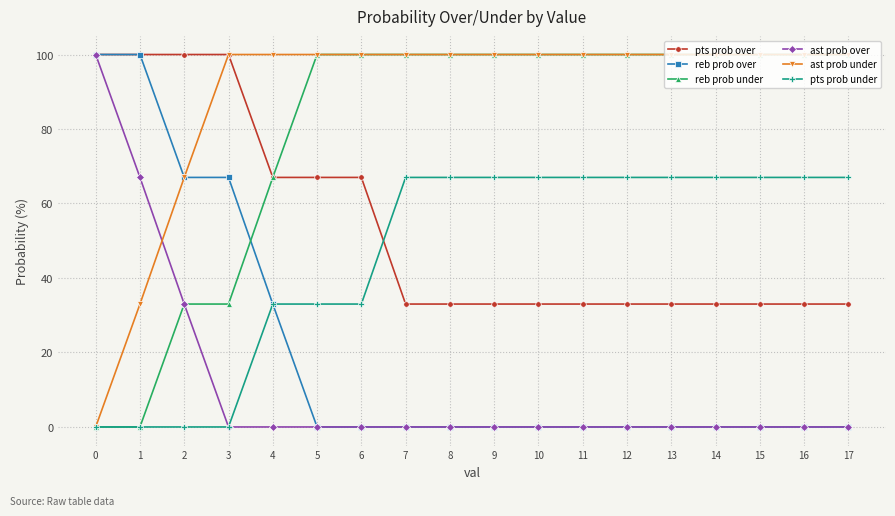

What is the total value across all series at 11?

300